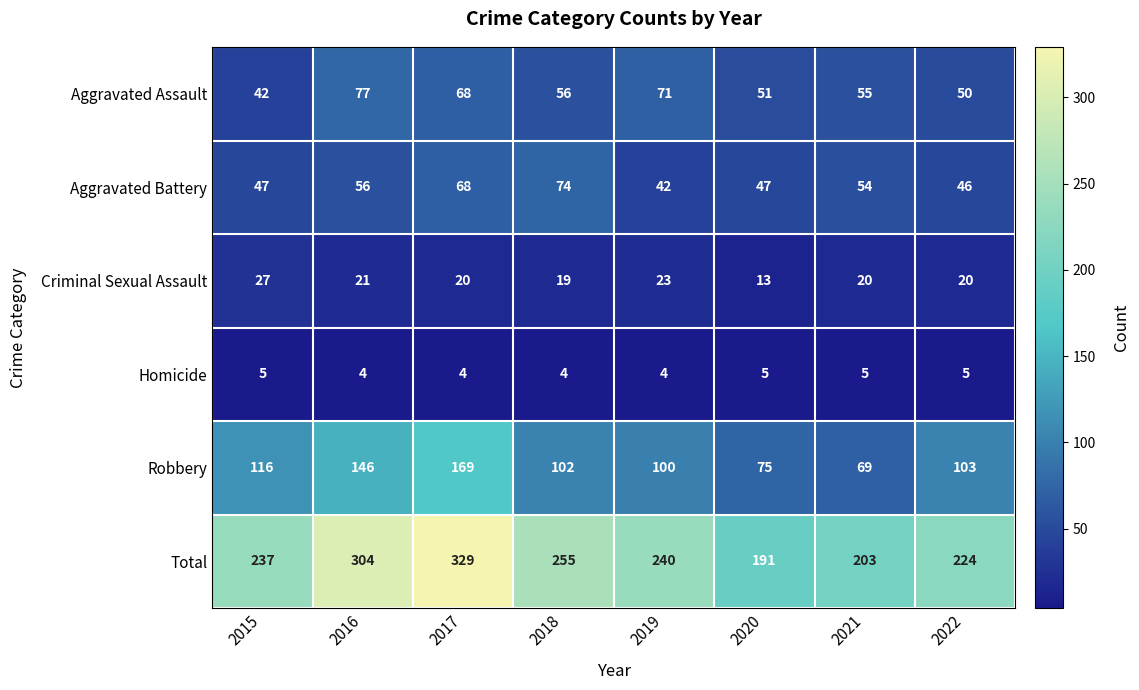

At which category is the sum across all series the highest?

2017